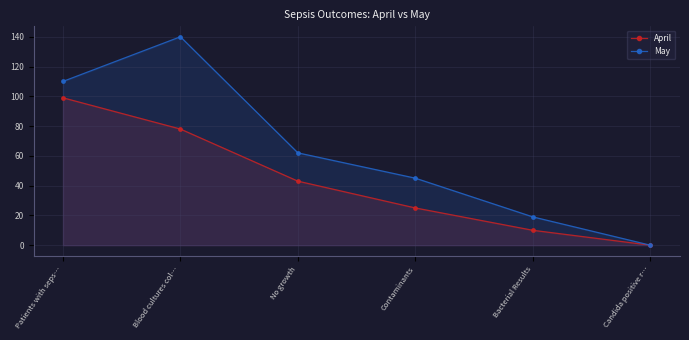

How many April values are between 10 and 78?

4